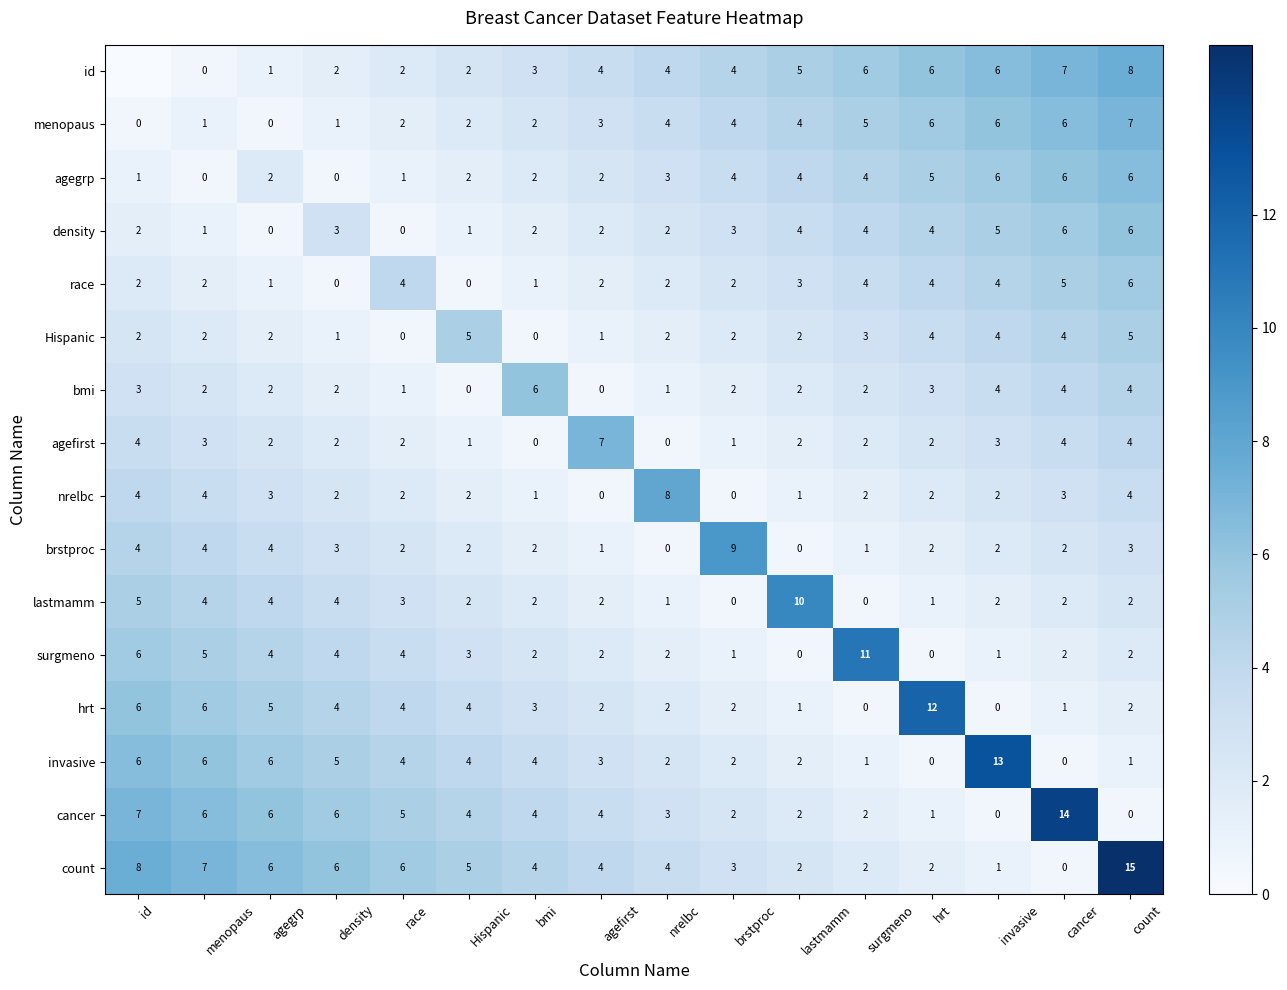

What is the total value across all series at invasive?

59